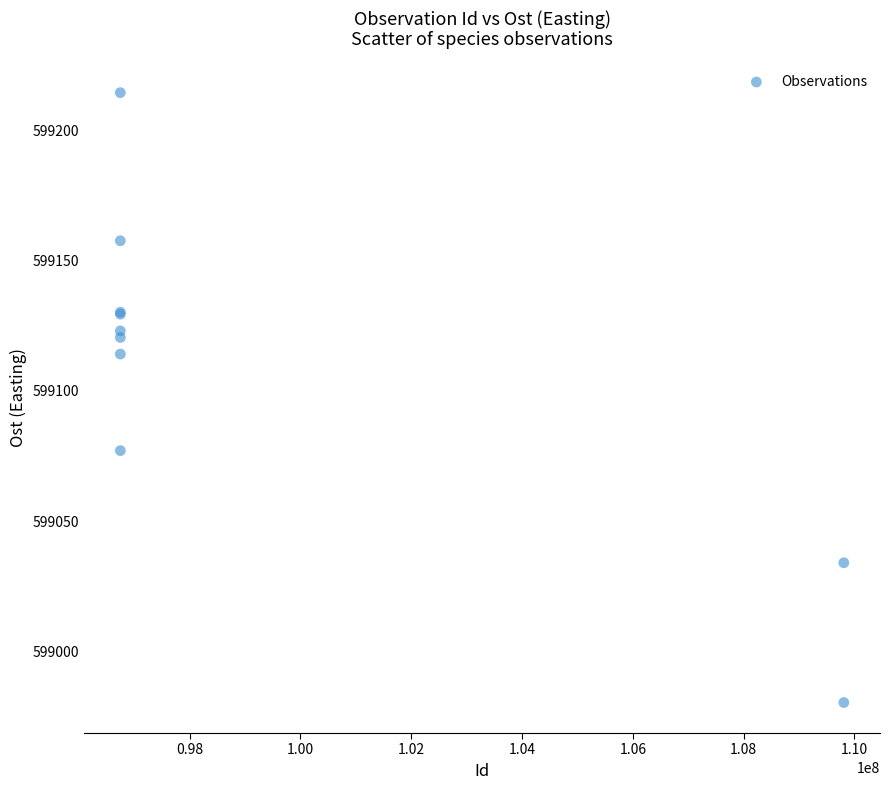

What Y value in the scatter plot is closest to 599097?

599114.2